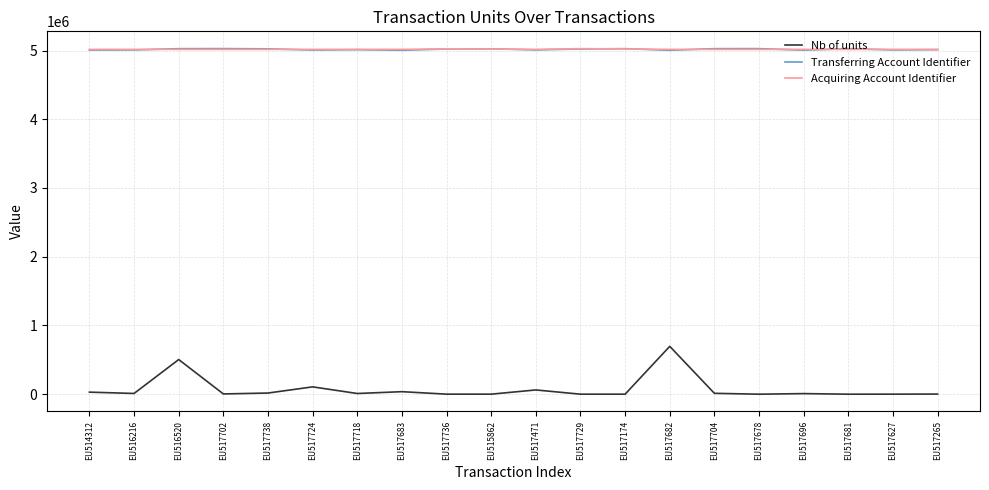

Which series has the largest range (max minus min)?

Nb of units